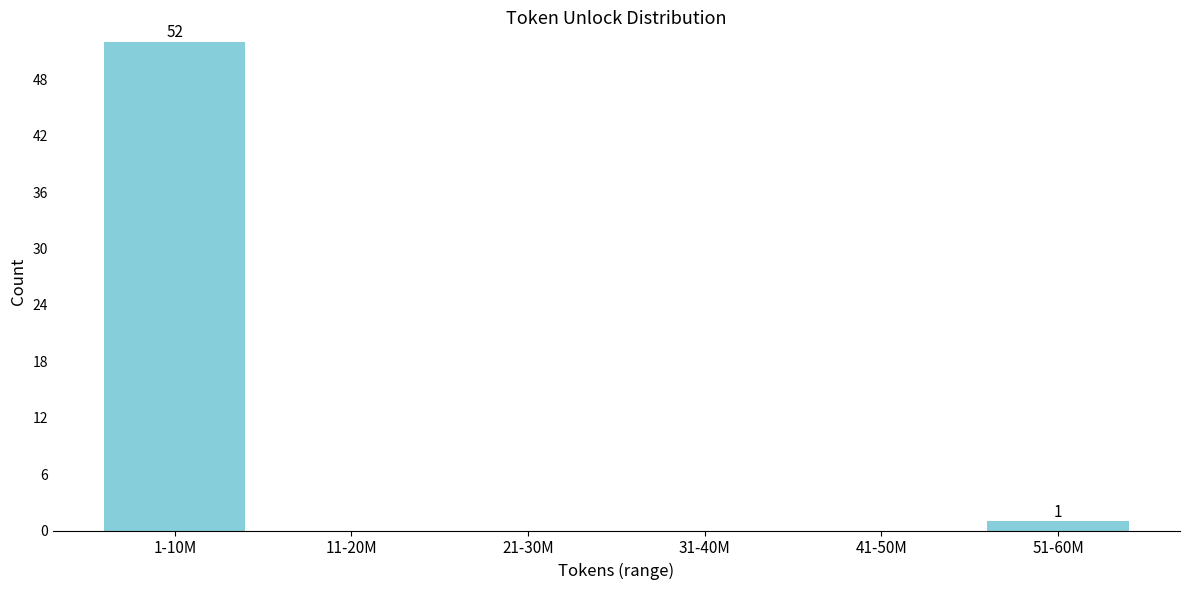

Reading left to right, list all the values displayed in this chart.

1-10M=52	11-20M=0	21-30M=0	31-40M=0	41-50M=0	51-60M=1